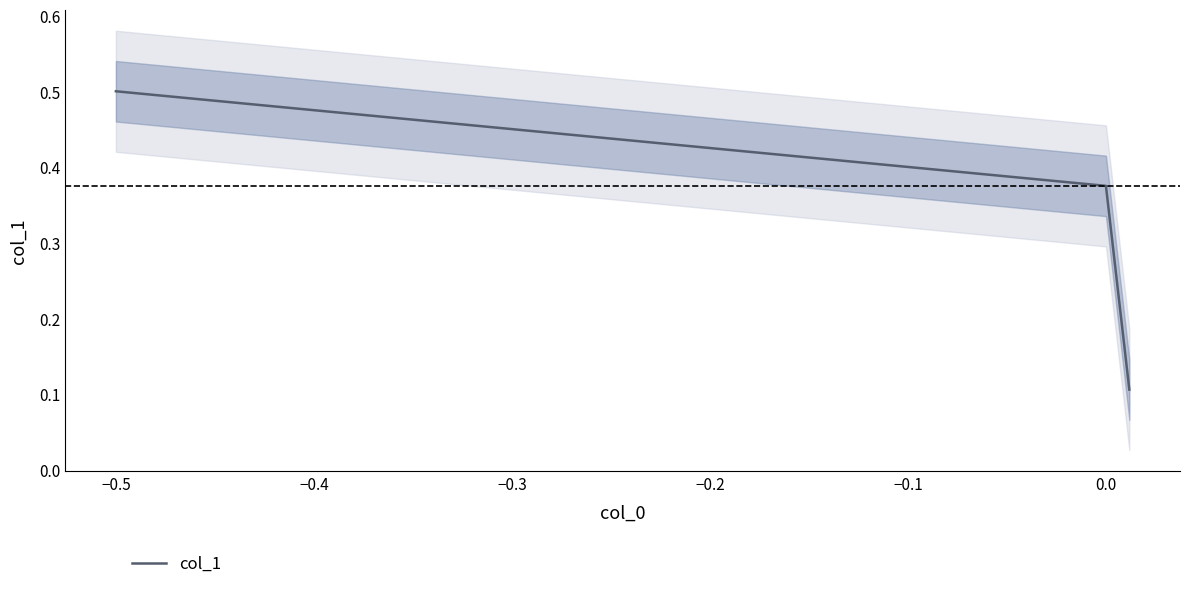

At which label does col_1 reach its peak?

−0.5